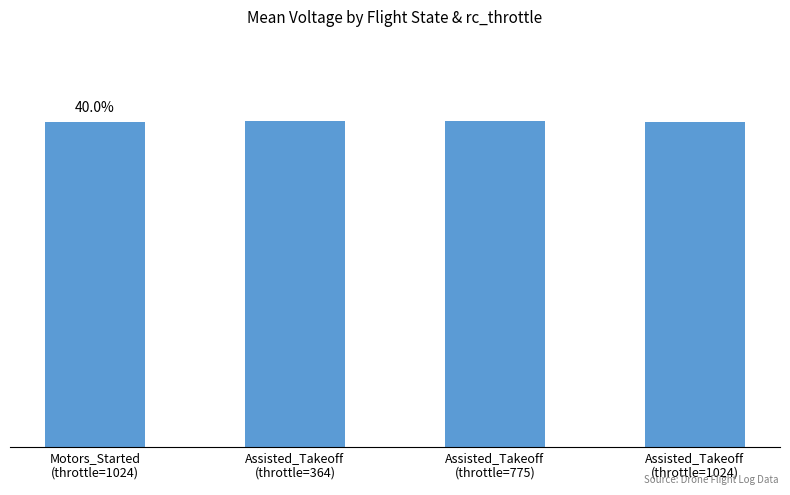

Are the bars horizontal?

No